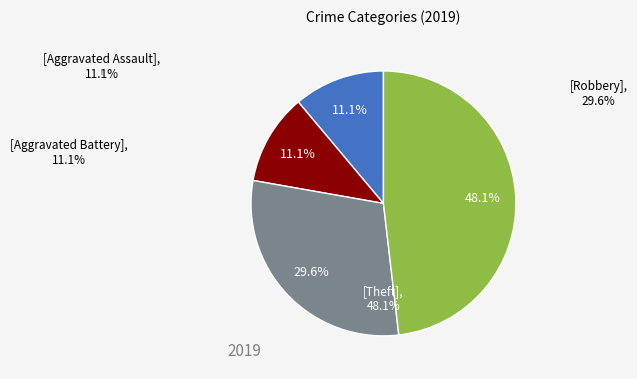

Is there any slice that represents more than half of the pie?

No